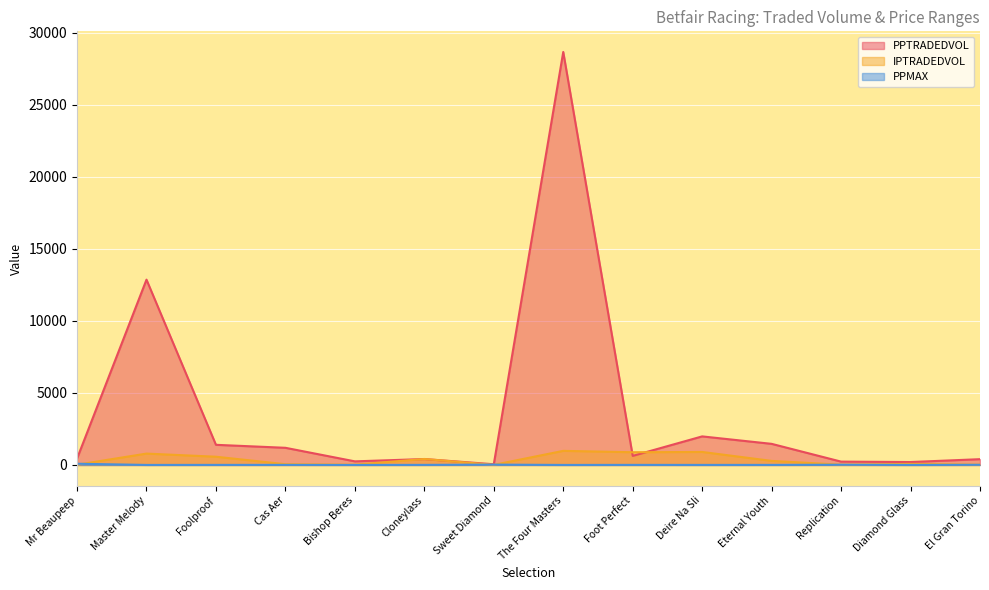

Where is the first local minimum for PPMAX?

Master Melody